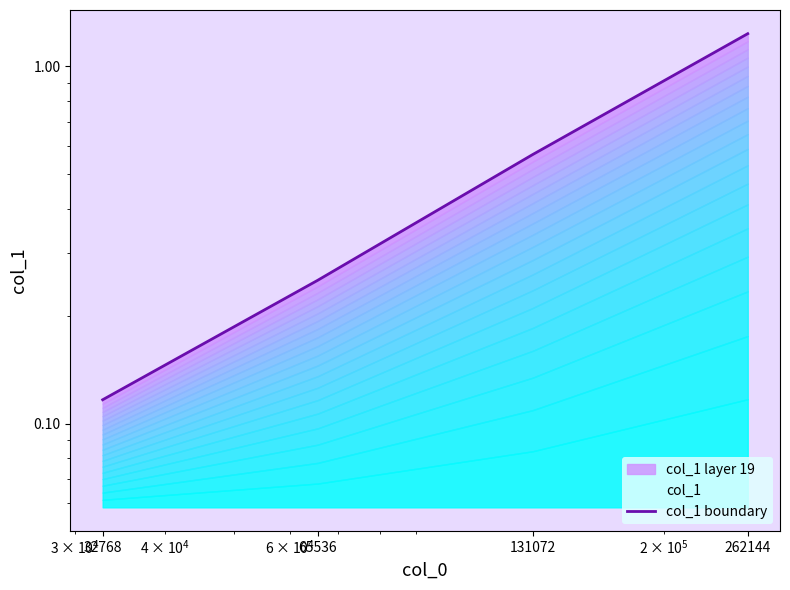

List the labels in order of value, largest first.

262144, 131072, 65536, 32768